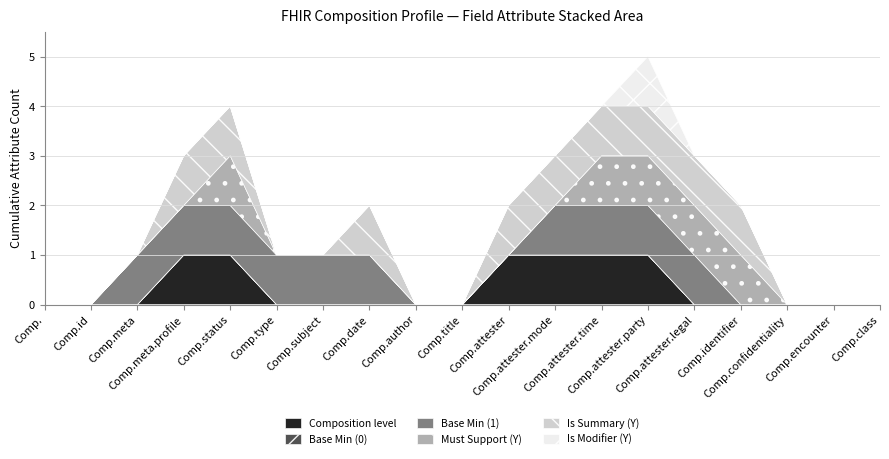

Which series has the largest total across all categories?

Base Min (1)